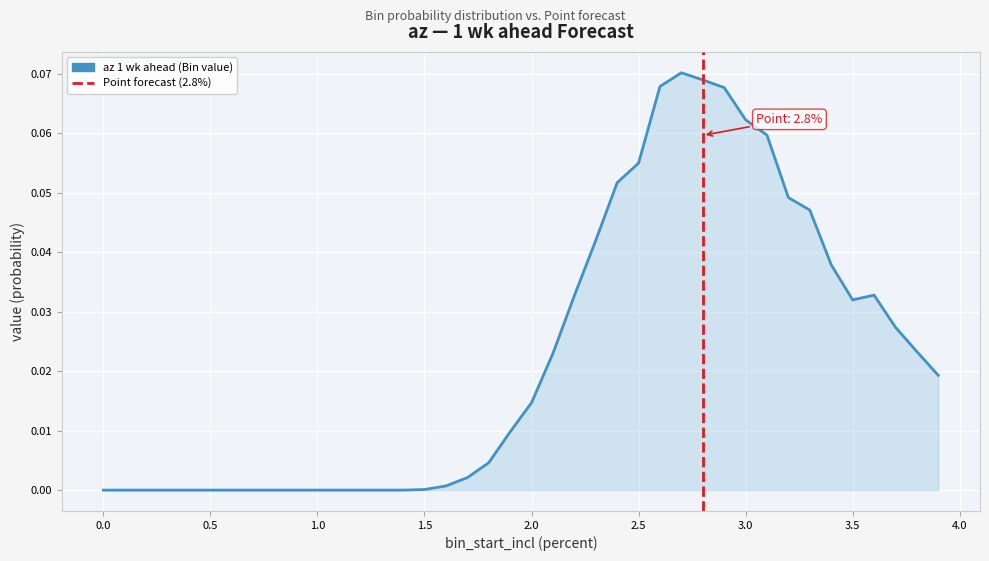

What is the label of the 31st point from the left?

3.0